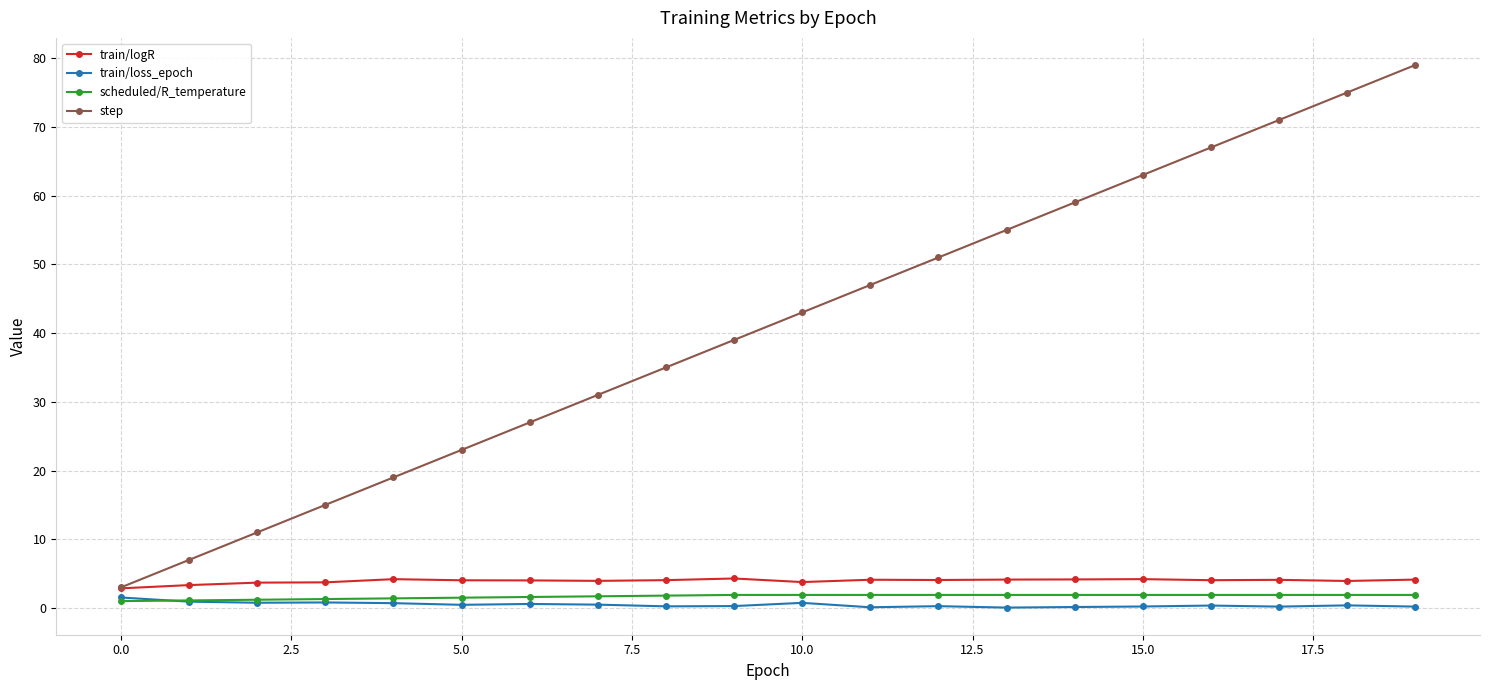

In train/loss_epoch, how many points are higher than both neighbors (excluding endpoints)?

6